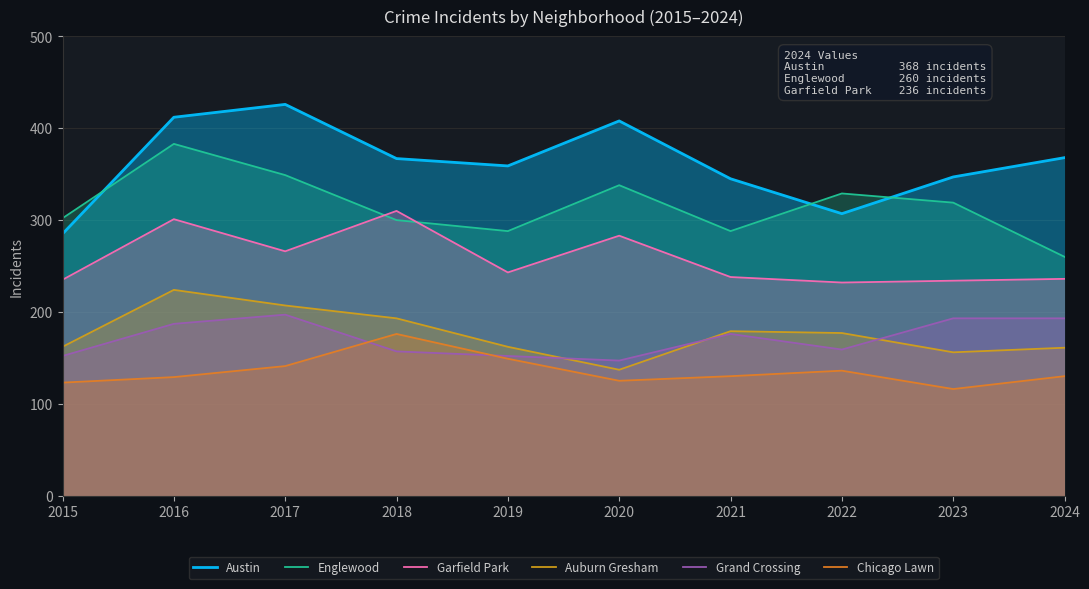

Reading left to right, list all the values displayed in this chart.

Austin: 285	412	426	367	359	408	345	307	347	368
Englewood: 302	383	349	300	288	338	288	329	319	260
Garfield Park: 235	301	266	310	243	283	238	232	234	236
Auburn Gresham: 162	224	207	193	162	137	179	177	156	161
Grand Crossing: 152	187	197	157	152	147	176	159	193	193
Chicago Lawn: 123	129	141	176	149	125	130	136	116	130